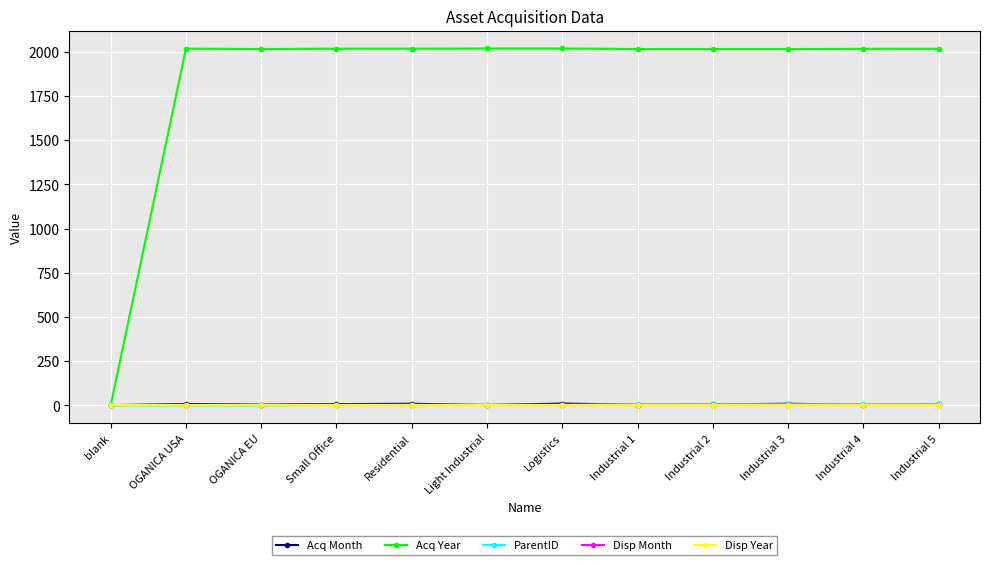

Is this an area chart (filled region under the line)?

No